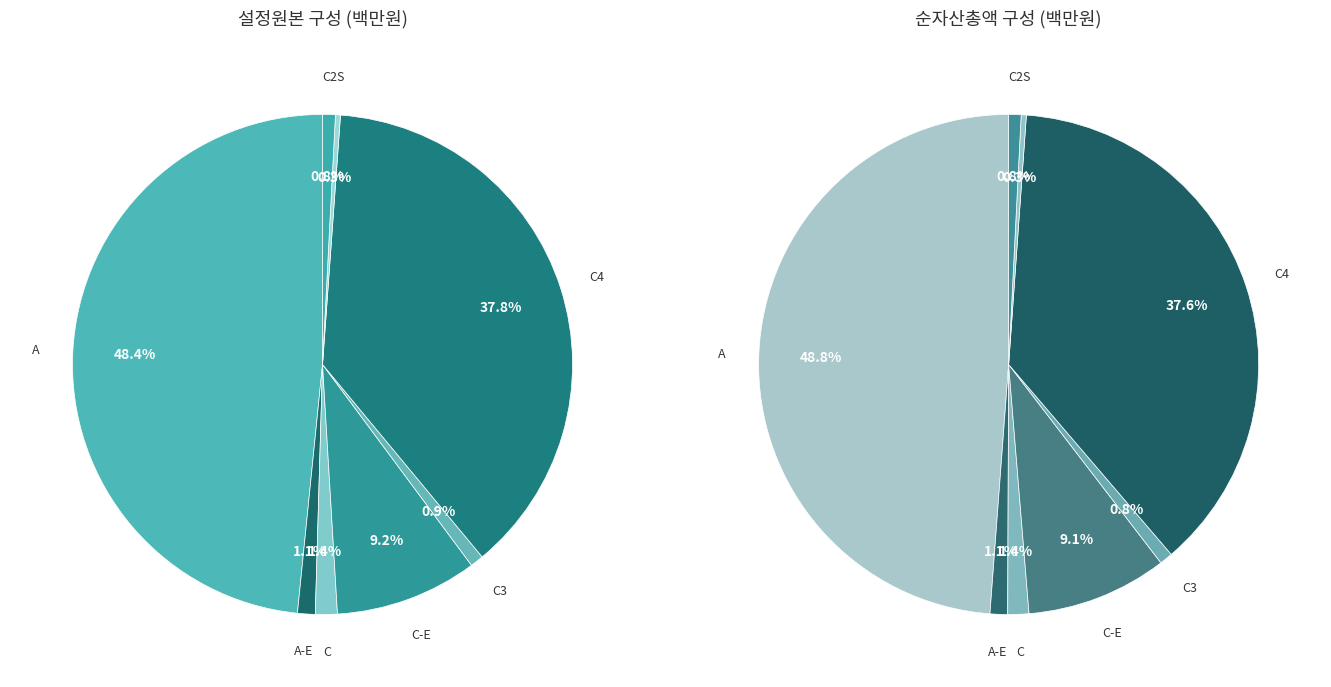

To the nearest percent, what portion does A represent?

49%